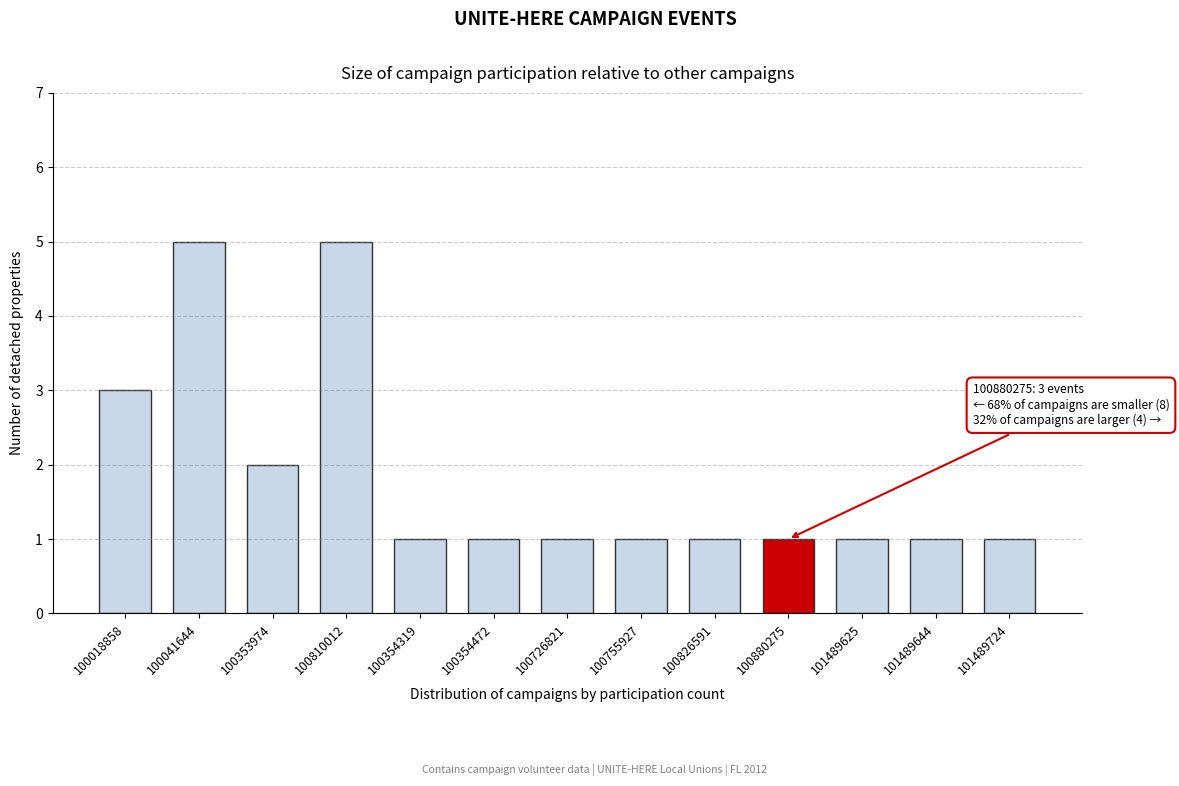

Reading left to right, extract all data points from this chart.

3	5	2	5	1	1	1	1	1	1	1	1	1